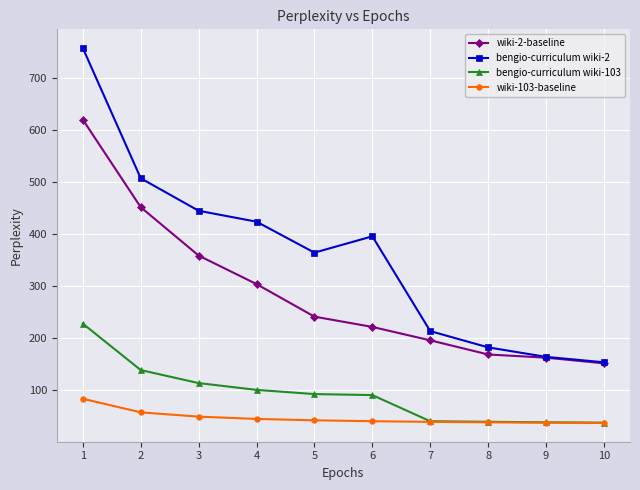

True or false: bengio-curriculum wiki-2 has more than 0 interior local peaks.

True